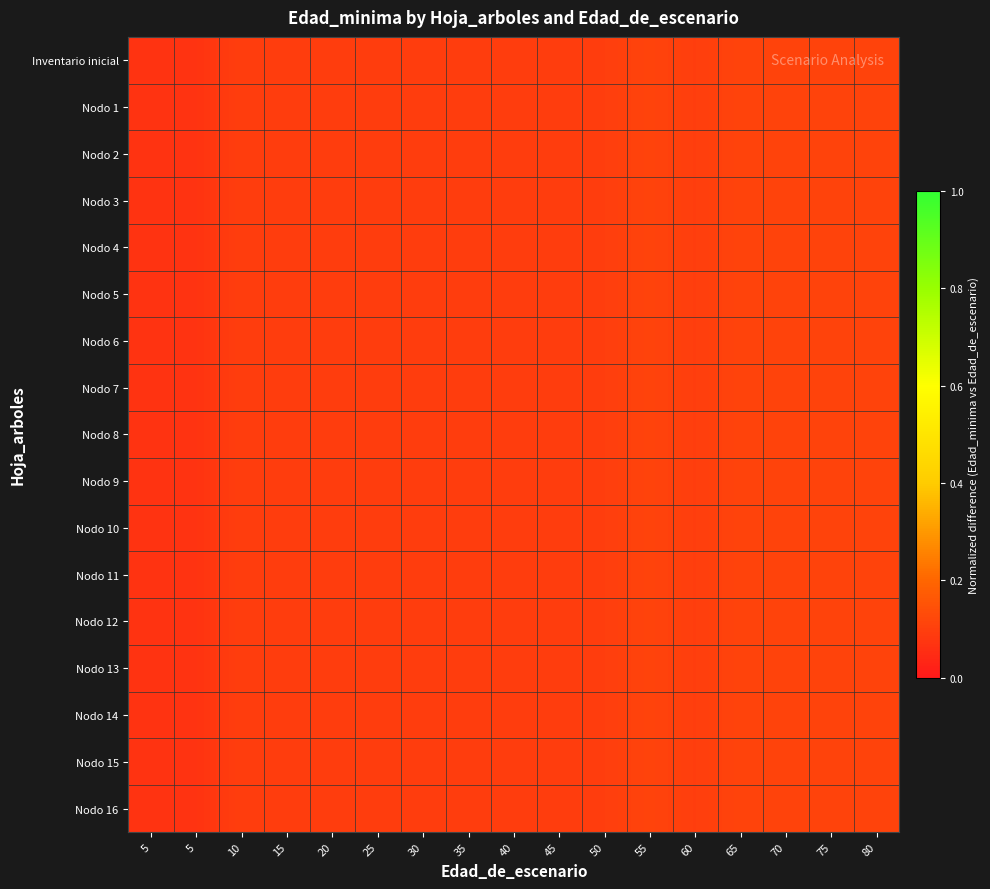

Rank the series at 15 from lowest to highest value.

Inventario inicial, Nodo 1, Nodo 2, Nodo 3, Nodo 4, Nodo 5, Nodo 6, Nodo 7, Nodo 8, Nodo 9, Nodo 10, Nodo 11, Nodo 12, Nodo 13, Nodo 14, Nodo 15, Nodo 16